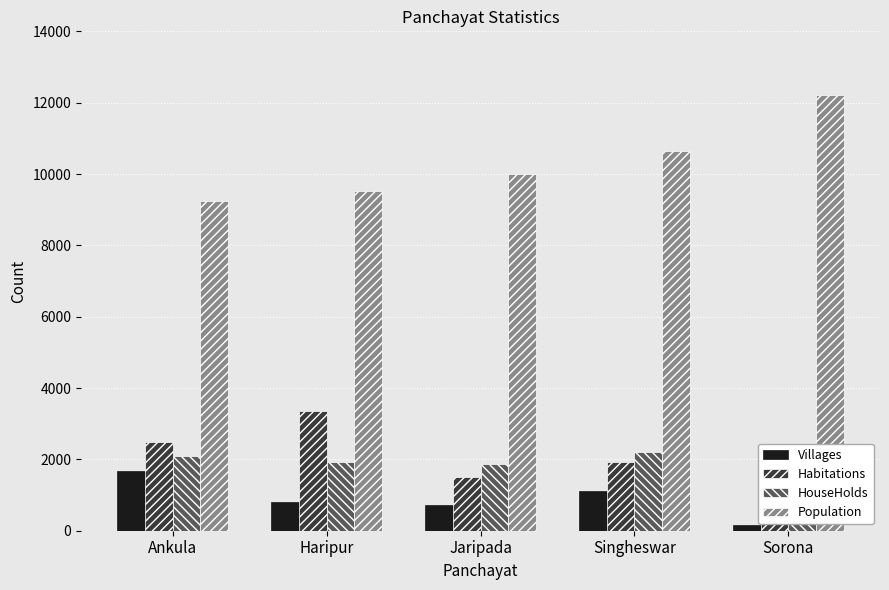

What are all the series names shown in the legend?

Villages, Habitations, HouseHolds, Population